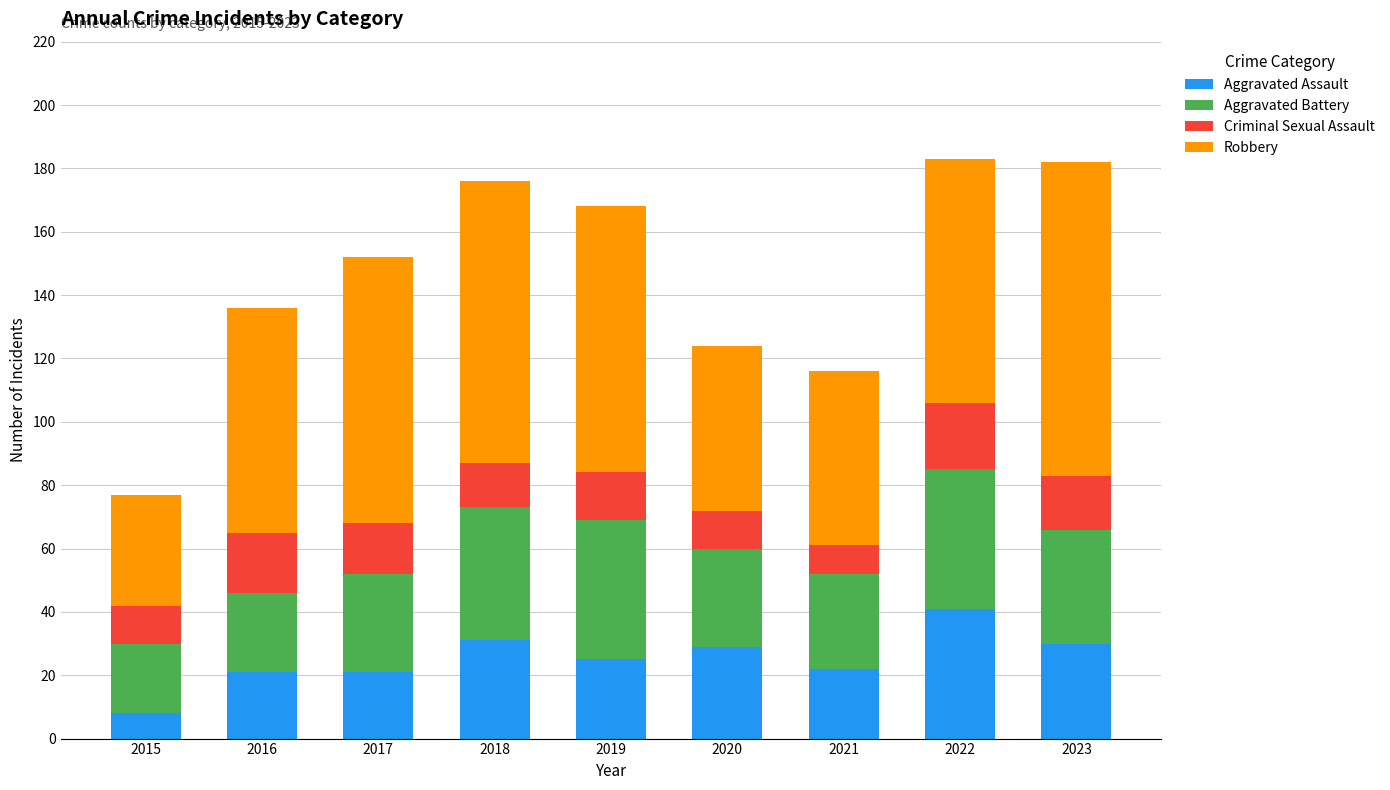

What is the sum of the Aggravated Assault values at 2018 and 2022?

72